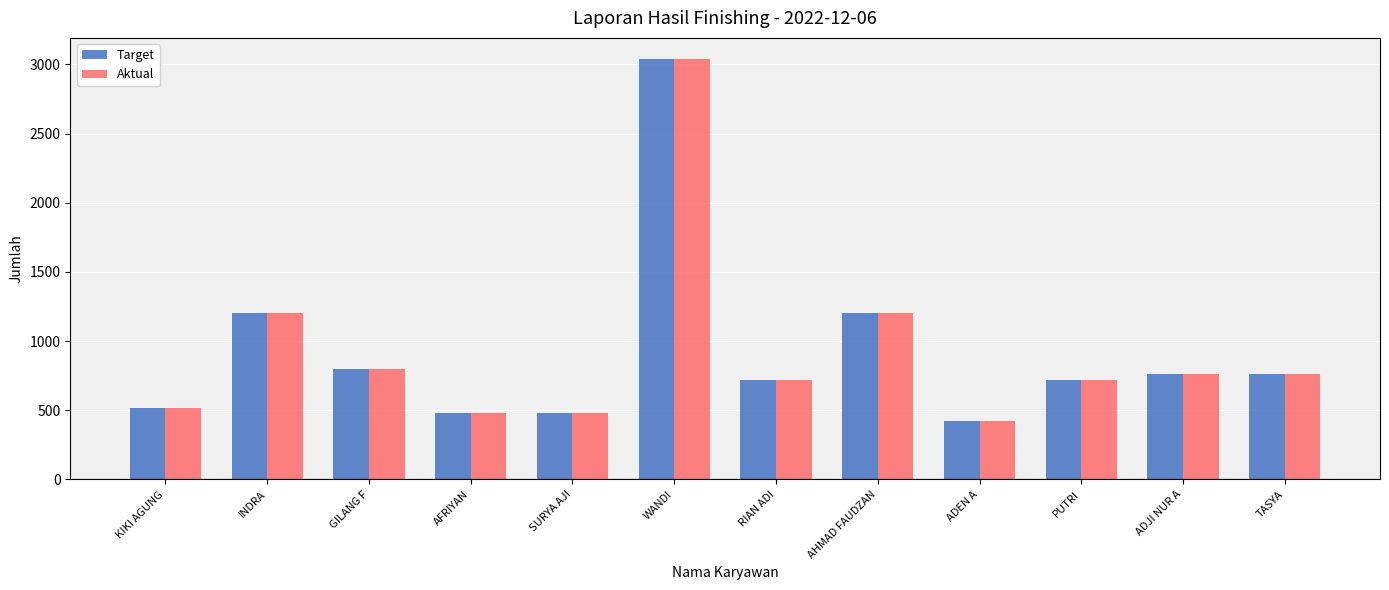

True or false: Aktual has a value of 1200 at INDRA.

True